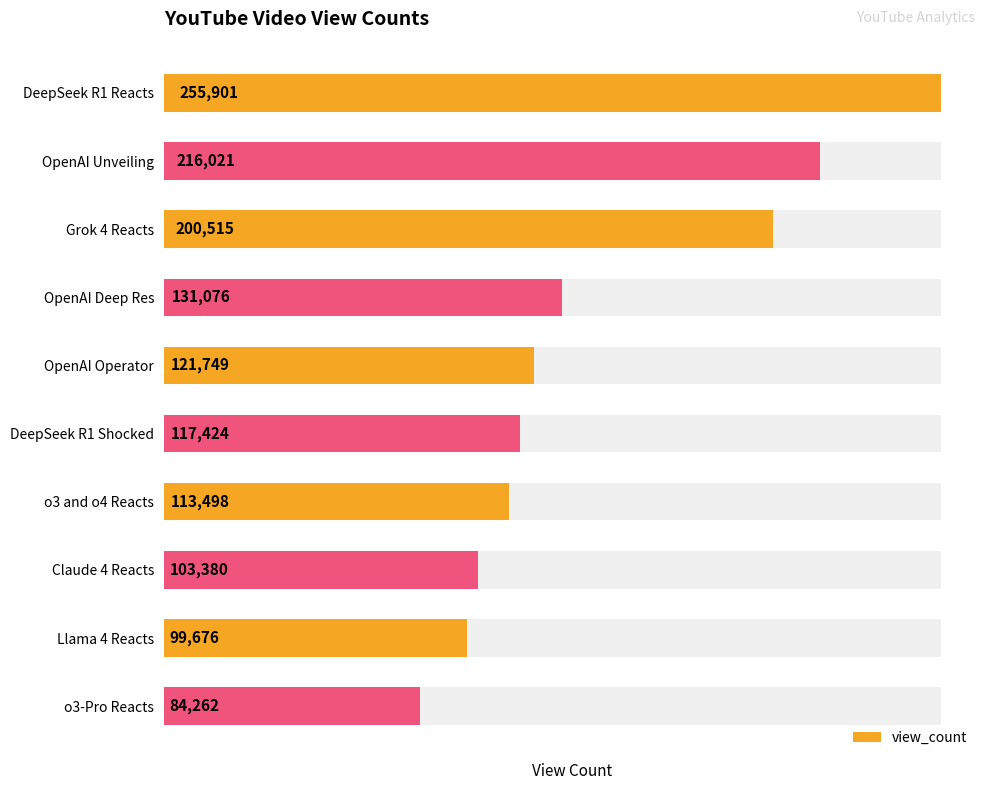

What is the maximum value shown in the chart?

255901